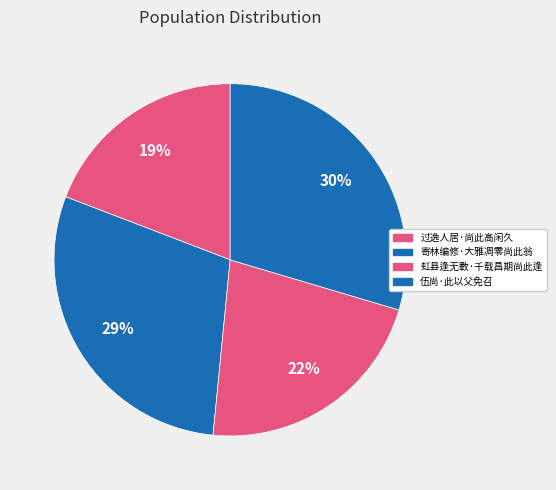

Does any single category account for the majority?

No